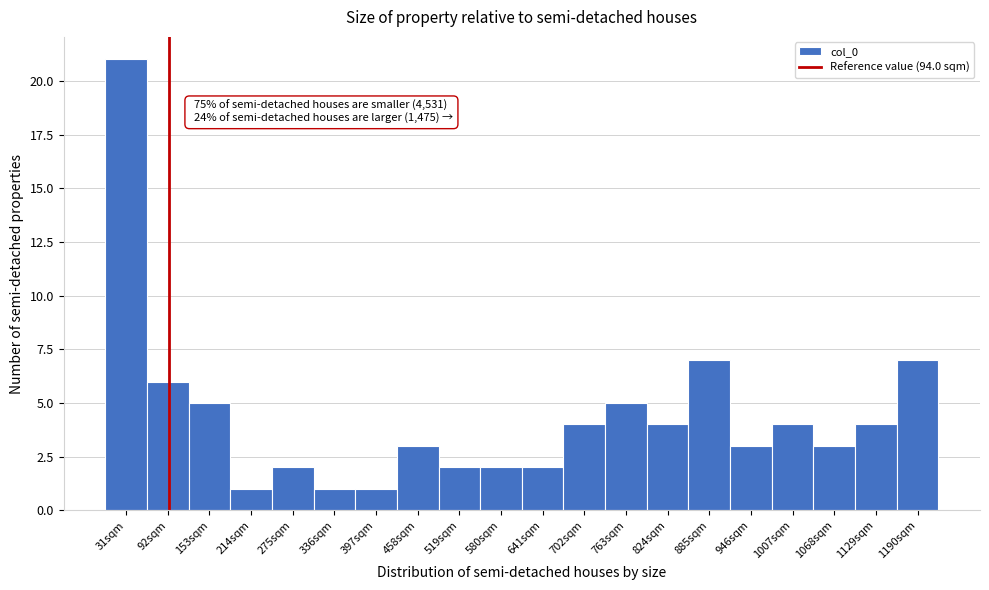

Over which range of the x-axis is the bar tallest?

0 to 60